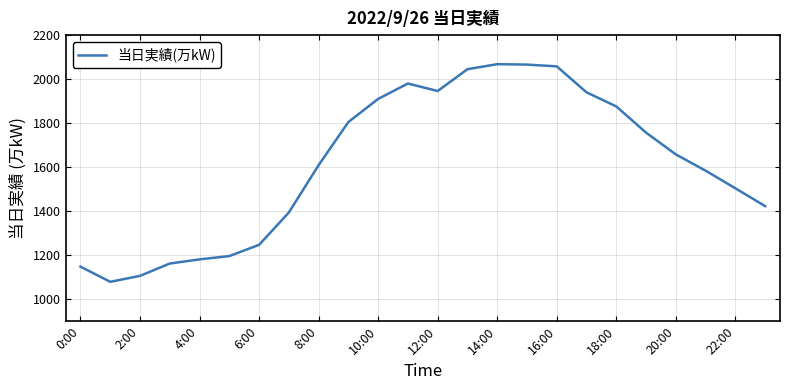

What is the smallest value displayed?

1079